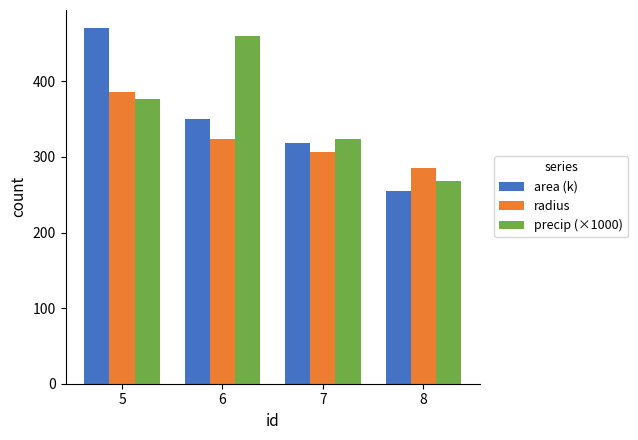

What is the value of the precip (×1000) bar at the 2nd from the left?

460.3